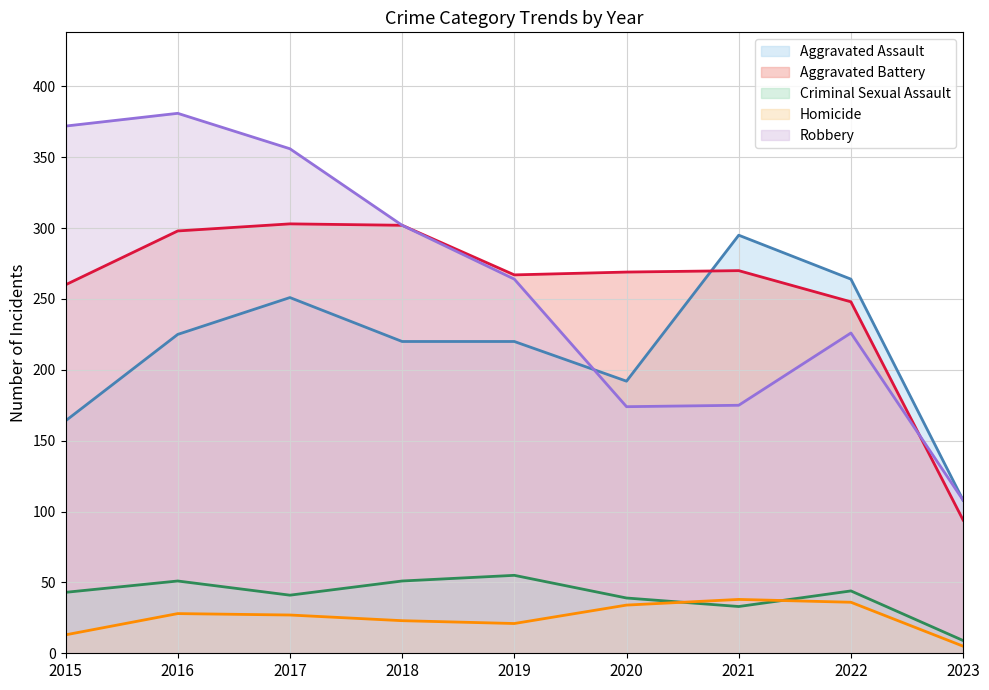

At which label does Criminal Sexual Assault reach its minimum?

2023